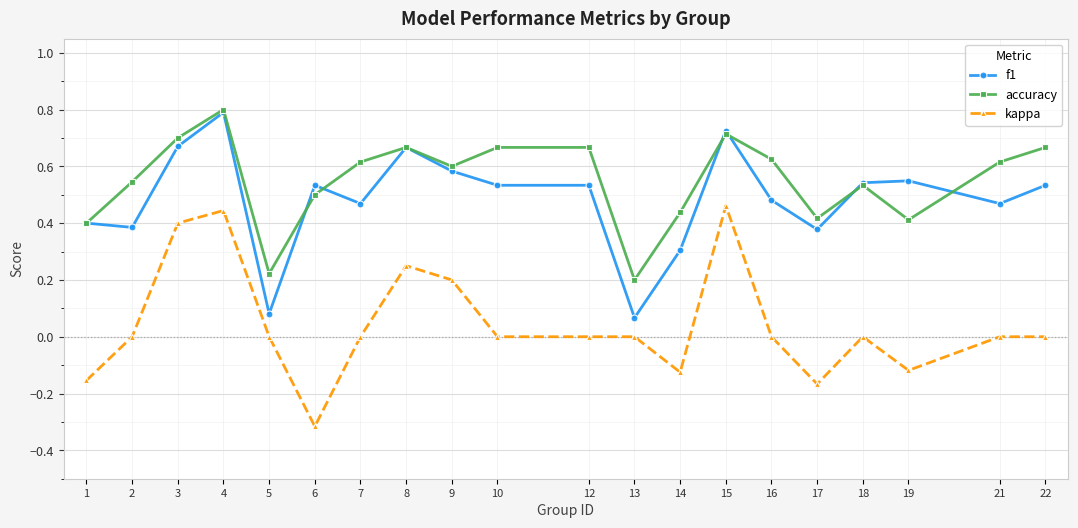

In accuracy, how many points are lower than both neighbors (excluding endpoints)?

5